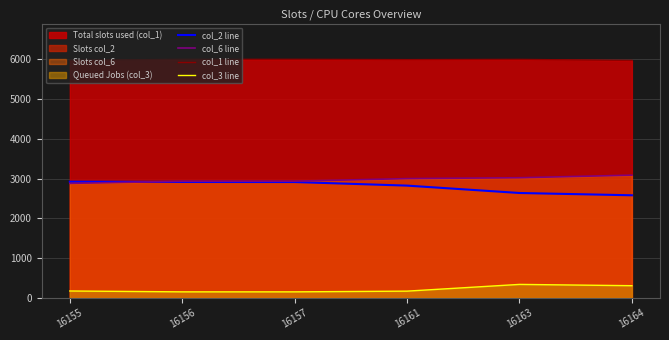

True or false: col_3 line and col_2 line intersect in this chart.

False